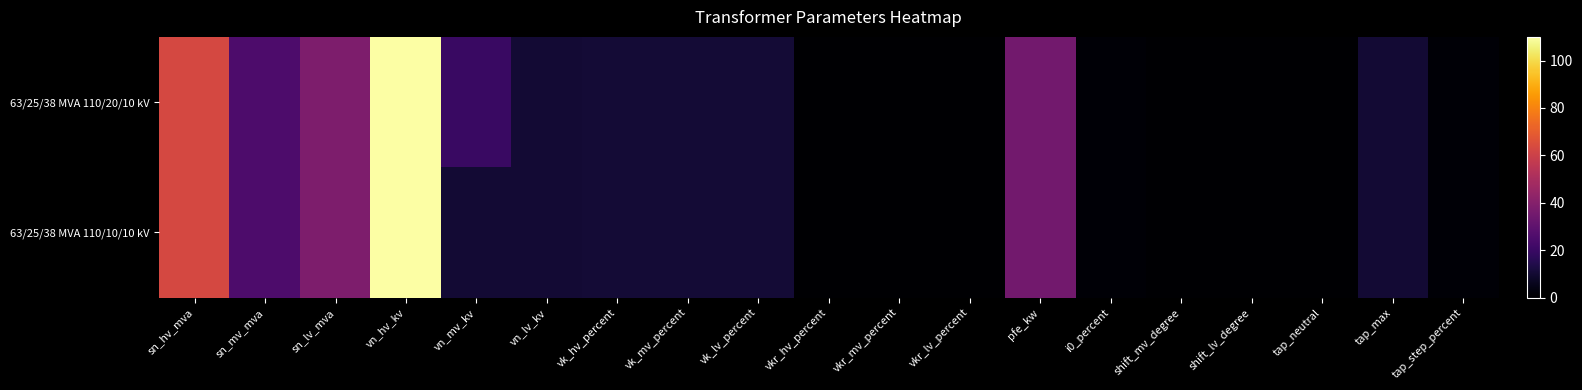

Which label corresponds to the largest value in the chart?

vn_hv_kv